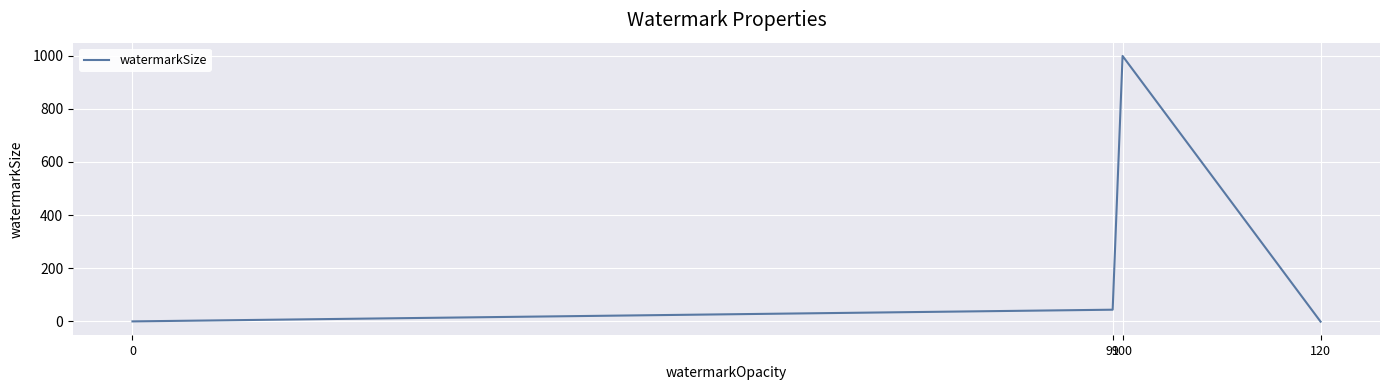

What is the difference between the second highest and second lowest values?

44